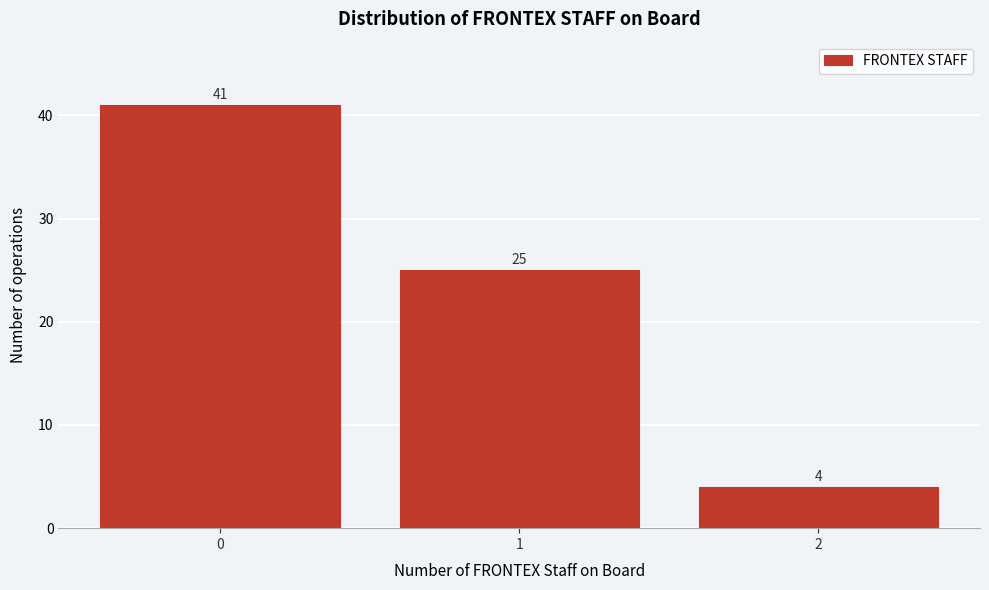

How tall is the bar that spans -0.5 to 0.5 on the x-axis?

41